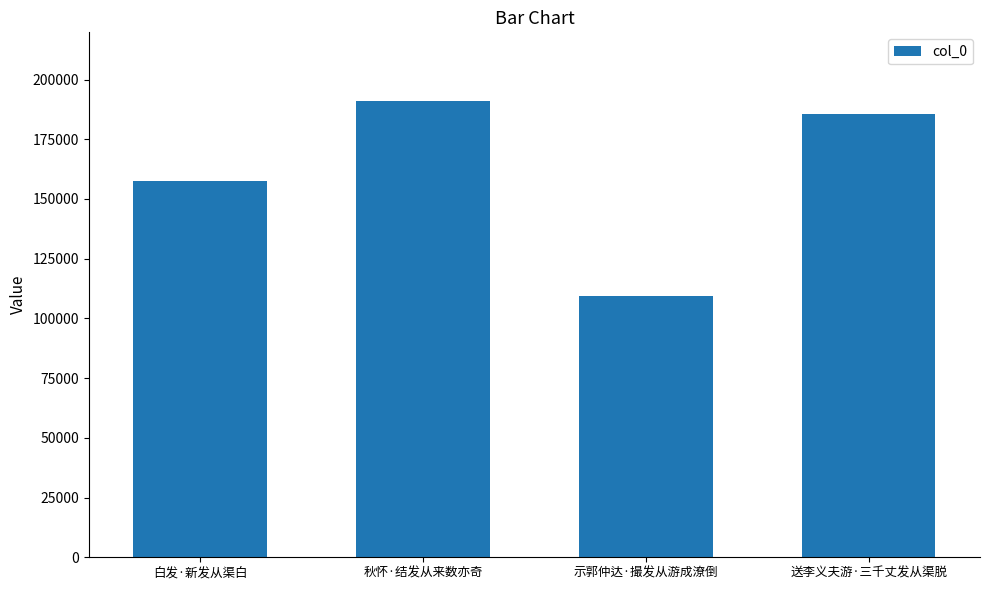

What is the ratio of the value at 送李义夫游·三千丈发从渠脱 to the value at 秋怀·结发从来数亦奇?

1.0